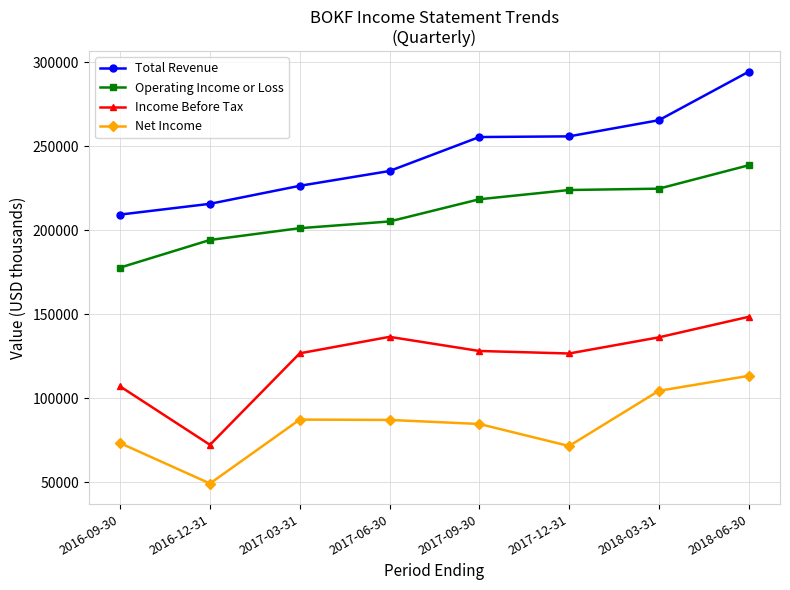

Rank the series by their maximum value, from highest to lowest.

Total Revenue, Operating Income or Loss, Income Before Tax, Net Income